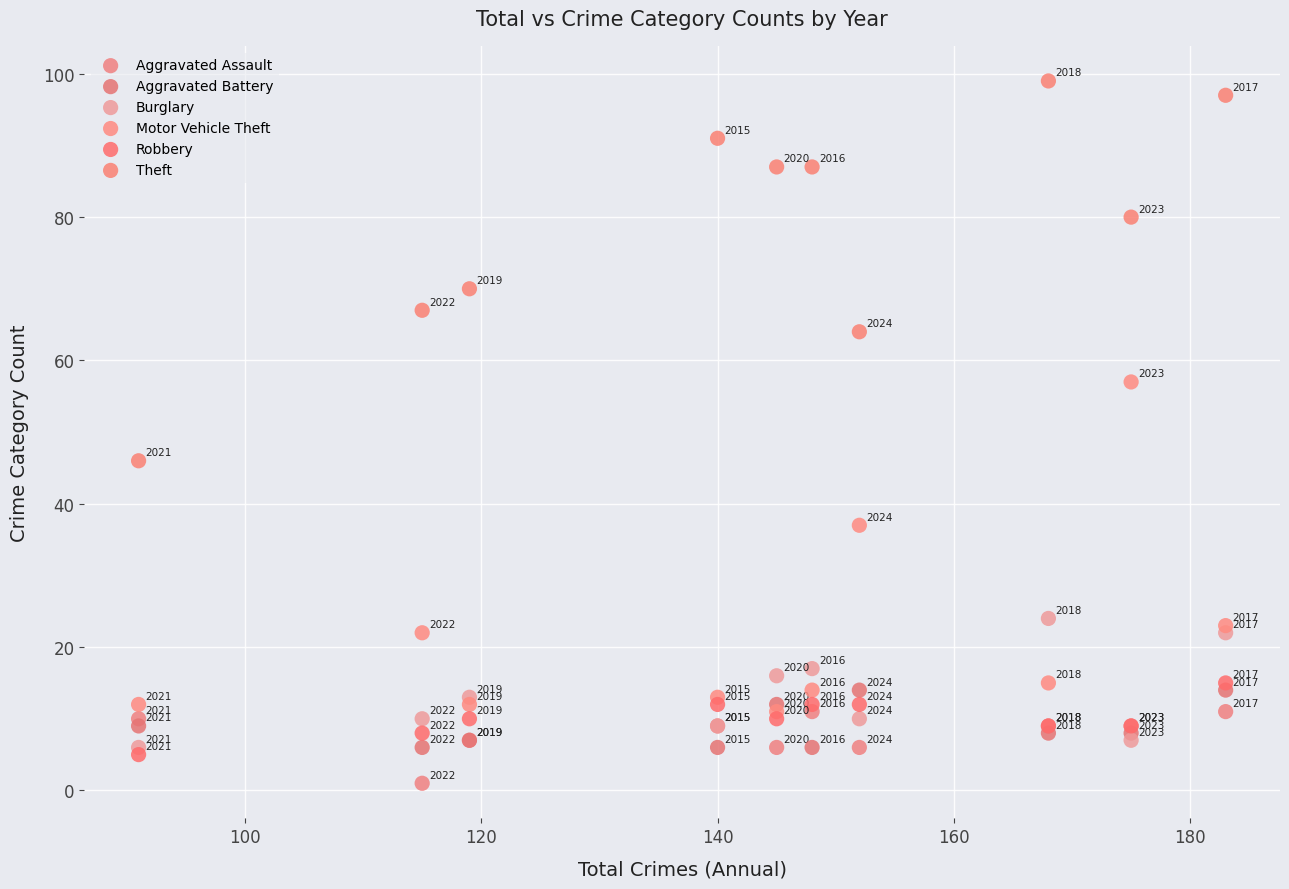

Which series contains the highest Y value?

Theft